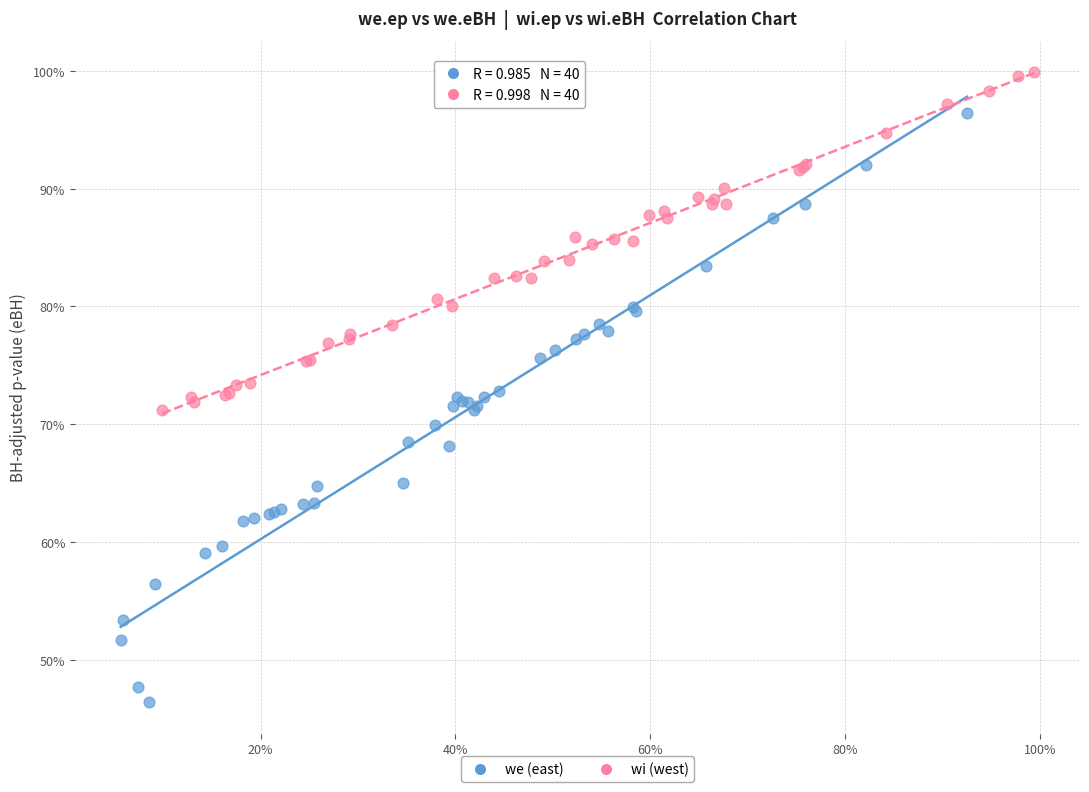

What are all the series names shown in the legend?

we (east), wi (west)